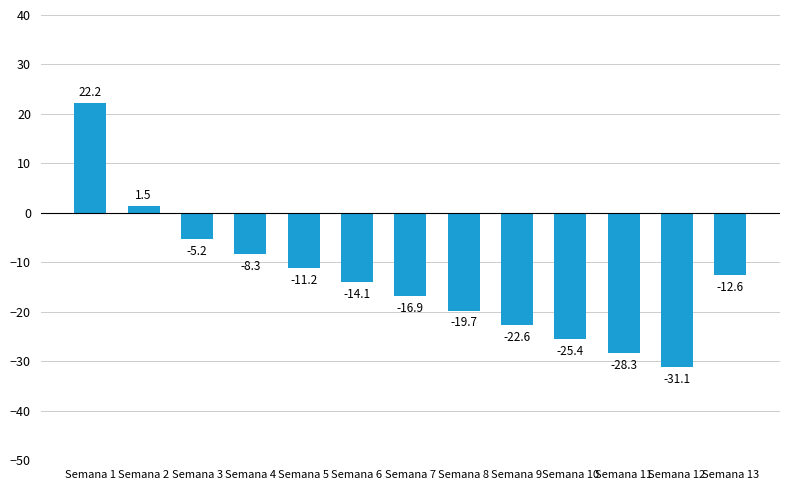

True or false: the data shows -31.1 at Semana 12.

True